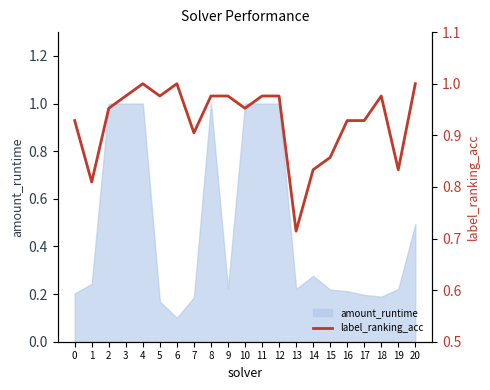

Where is the first local maximum?

4